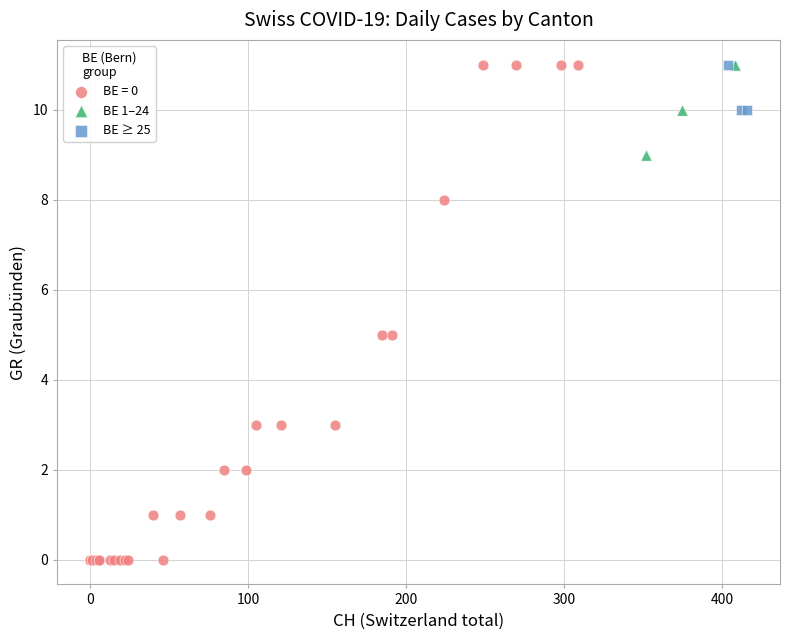

Which series has the largest Y range (max minus min)?

BE = 0